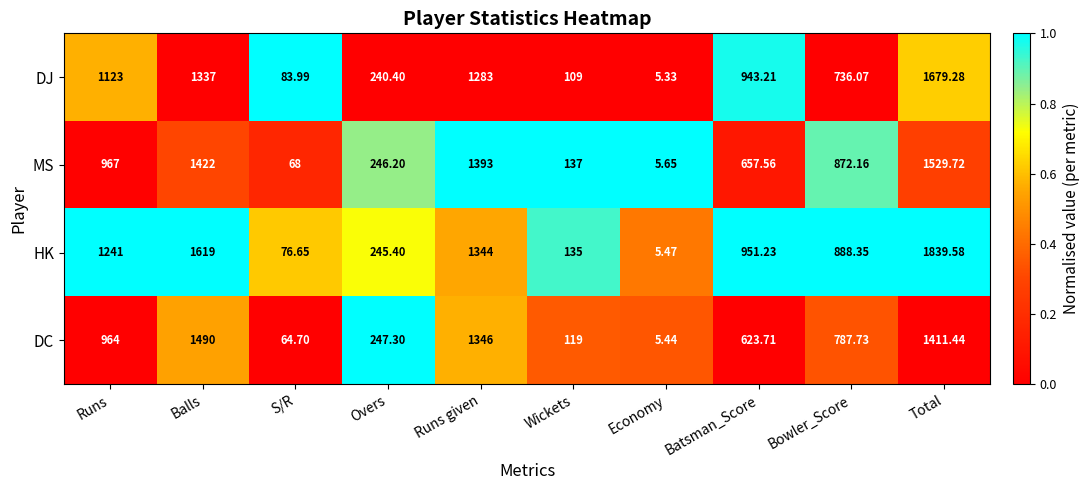

At Economy, list the series in order from smallest to largest.

DJ, DC, HK, MS